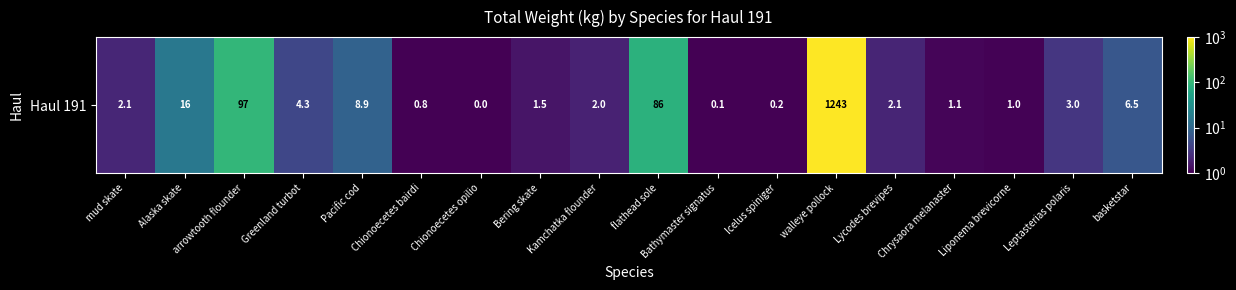

Is it true that the value at walleye pollock is 2140.4?

False